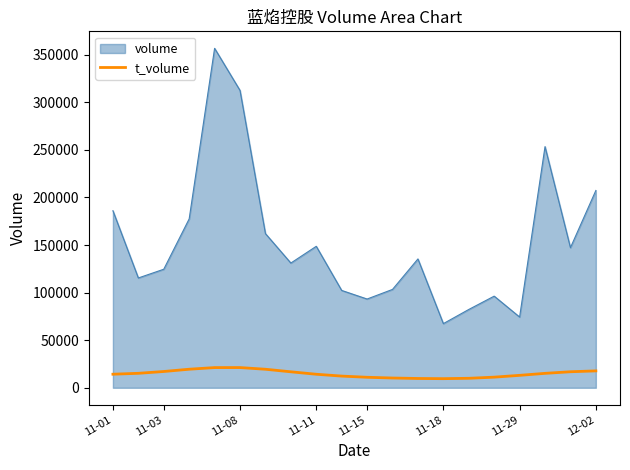

Which series has the largest range (max minus min)?

volume